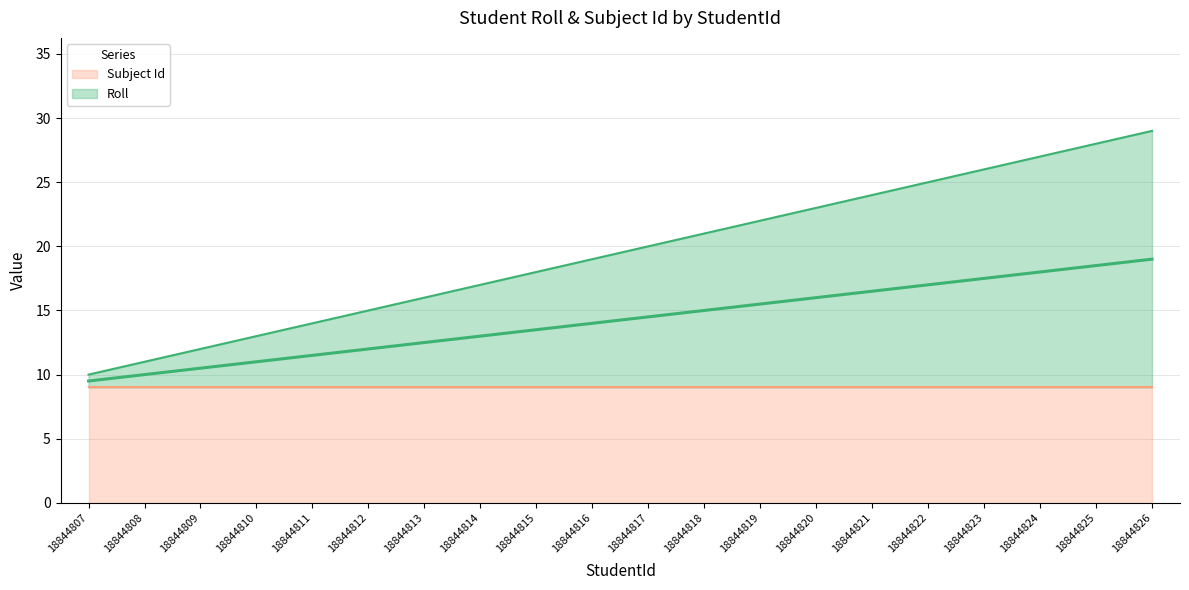

The chart shows a value of 24 at 18844814. True or false?

False